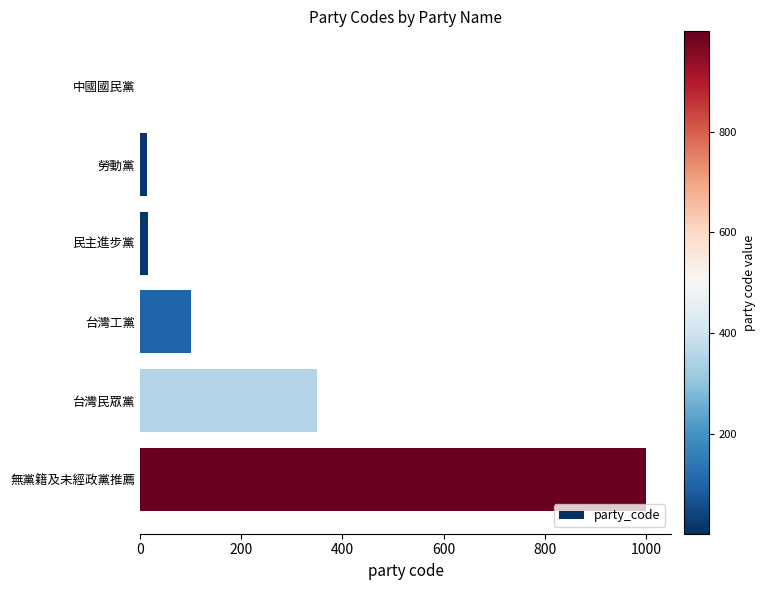

What is the sum of all values?

1482